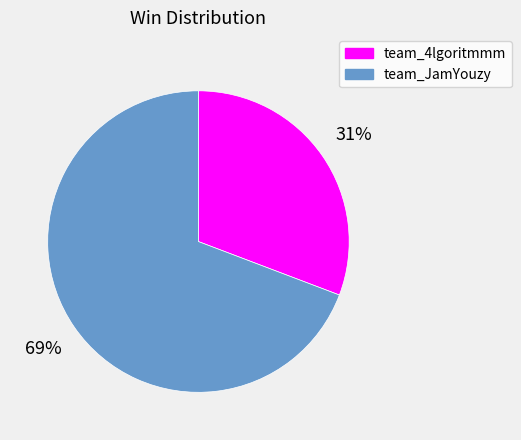

True or false: team_JamYouzy accounts for 69% of the total.

True